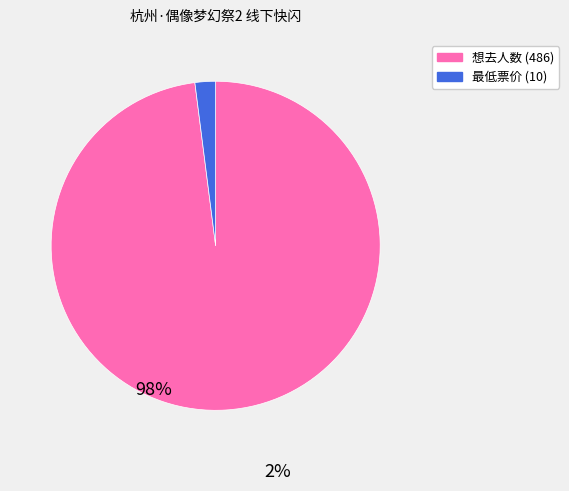

Does any single category account for the majority?

Yes